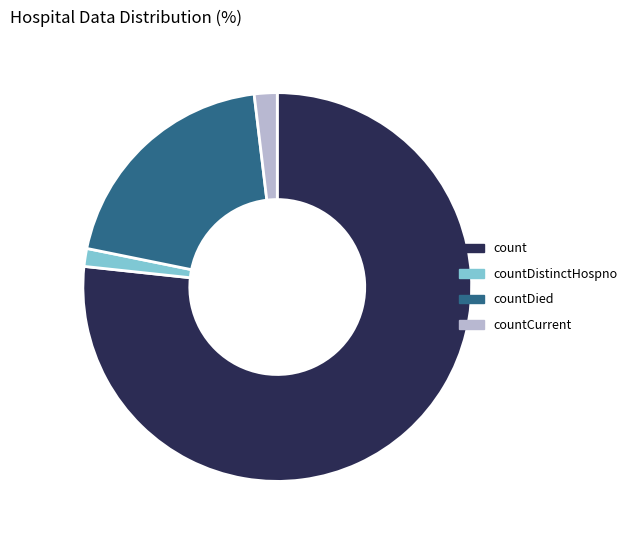

What is the ratio of the value at countDistinctHospno to the value at countCurrent?

0.8